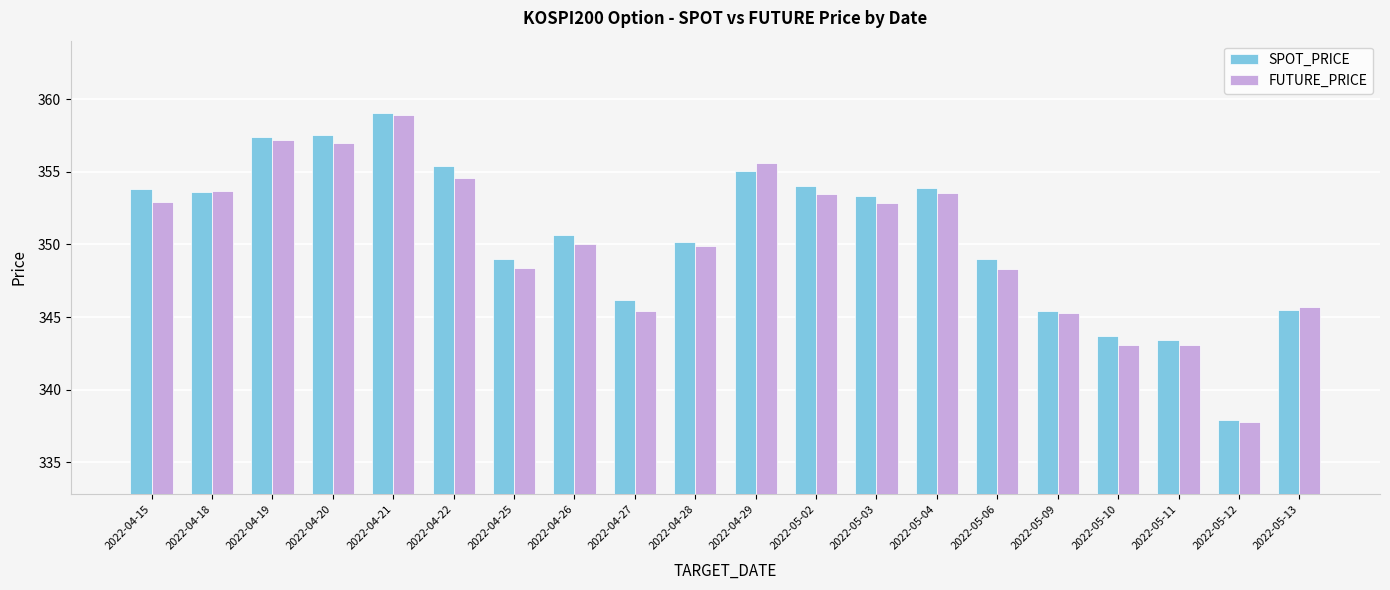

True or false: FUTURE_PRICE has a value of 152.3 at 2022-05-06.

False